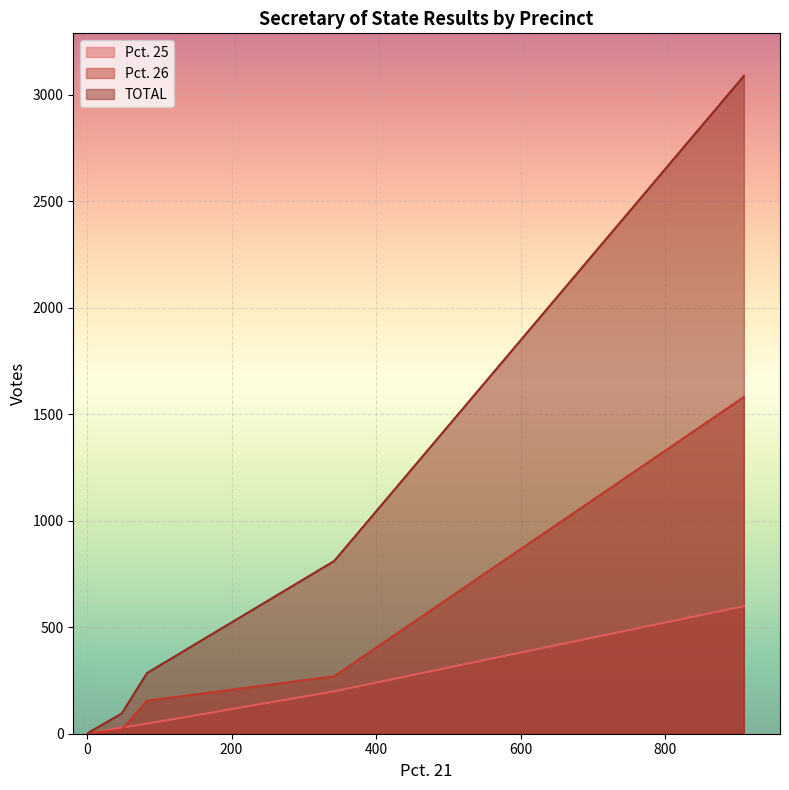

The value of TOTAL at 4 is 9. True or false?

True